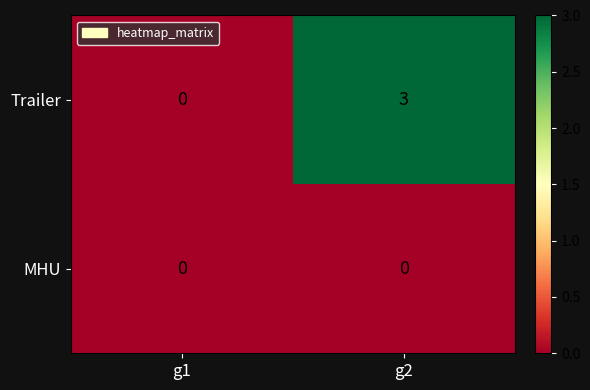

Reading left to right, what are all the values shown in this chart?

Trailer: g1=0	g2=3
MHU: g1=0	g2=0